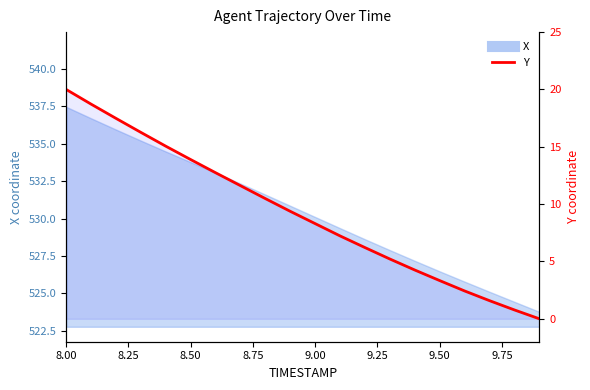

Which has a higher value, 9.50 or 8.75?

8.75